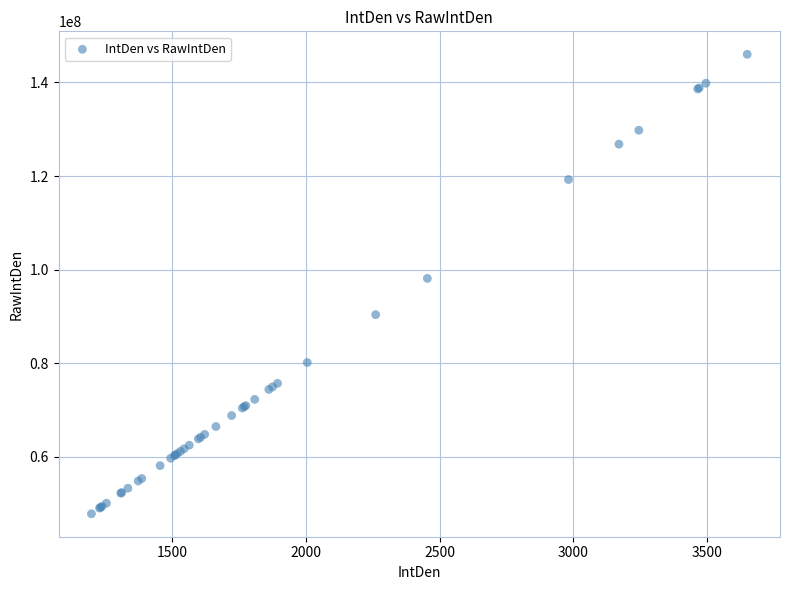

What Y value in the scatter plot is closest to 96933277?

98136380